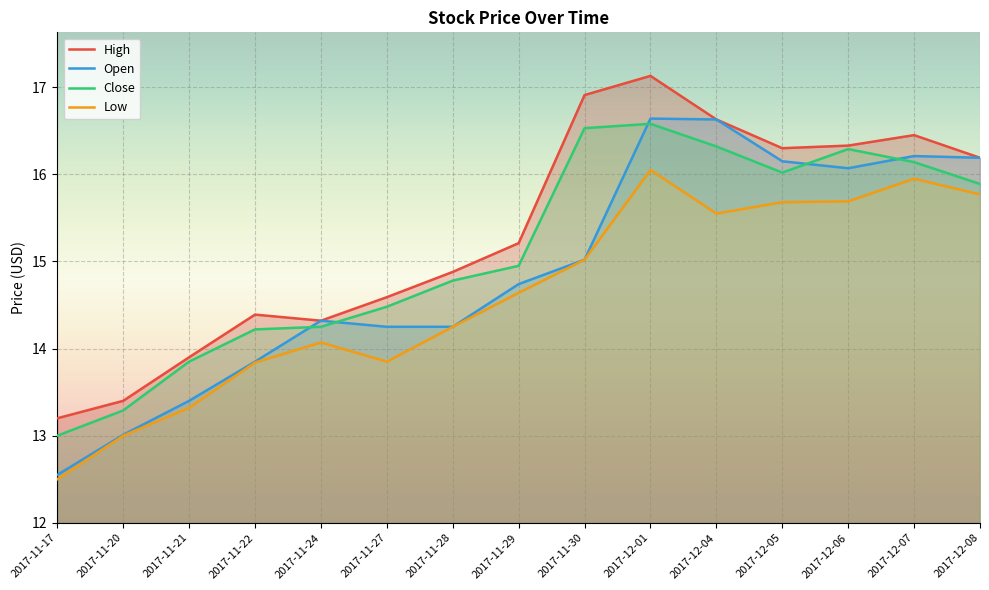

What is the total value across all series at 2017-12-01?

66.4